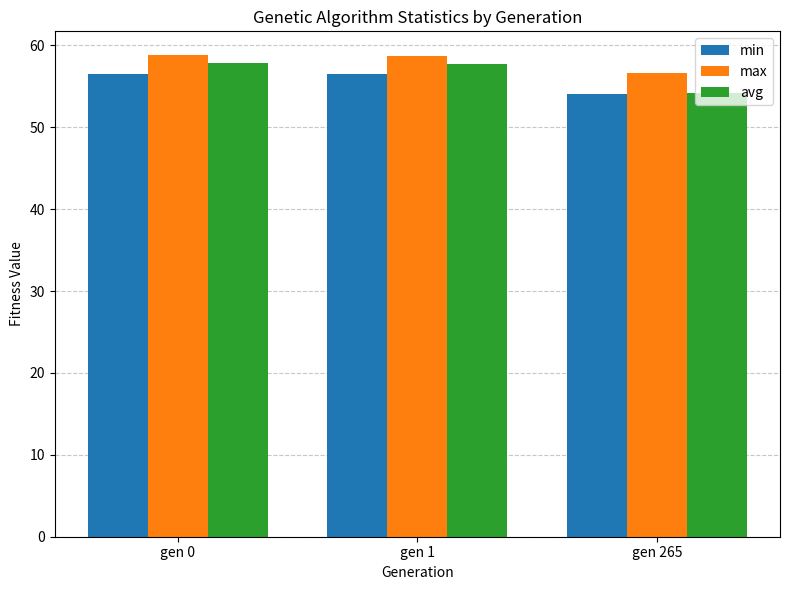

The min series shows 86.5 at gen 265. True or false?

False